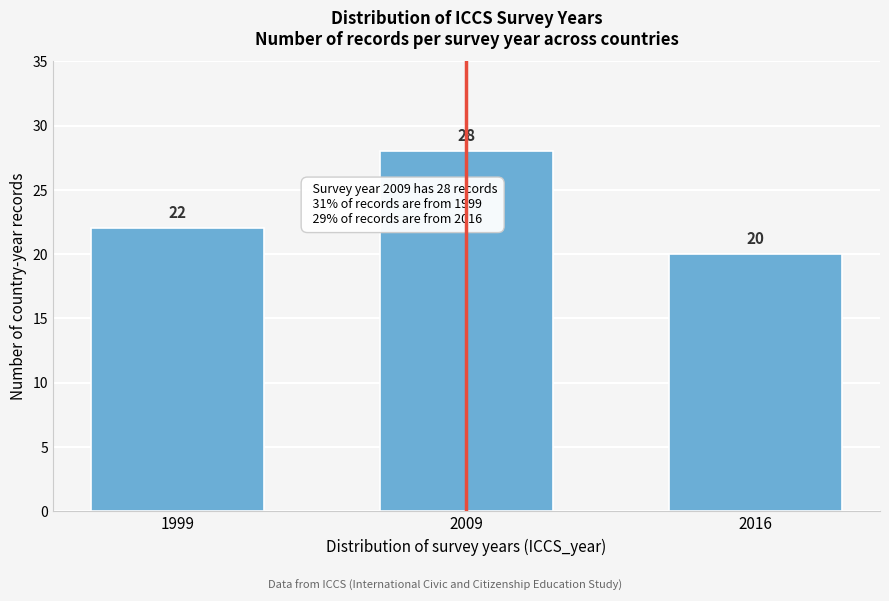

Reading left to right, what are all the values shown in this chart?

22	28	20